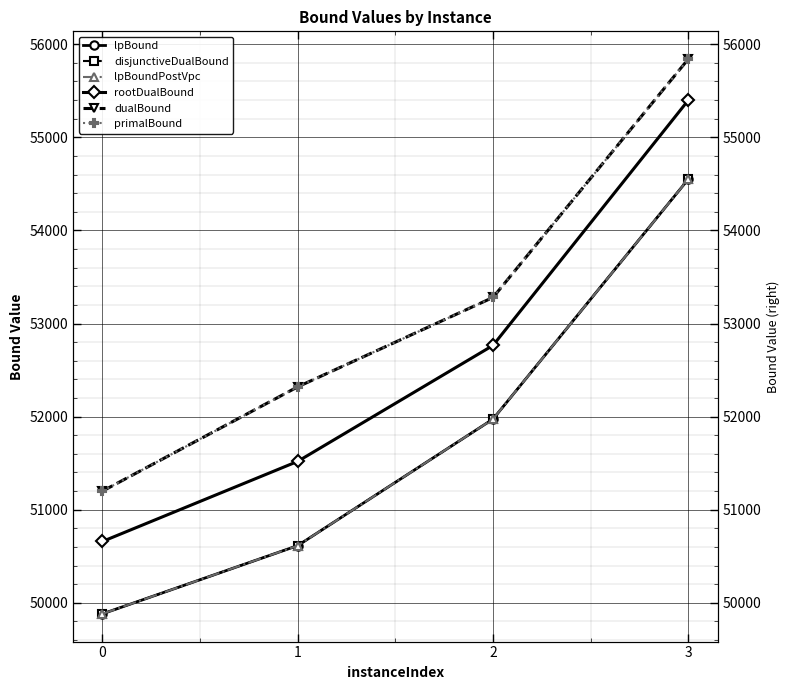

What is the value of the lpBoundPostVpc point at the 3rd from the left?

51973.3